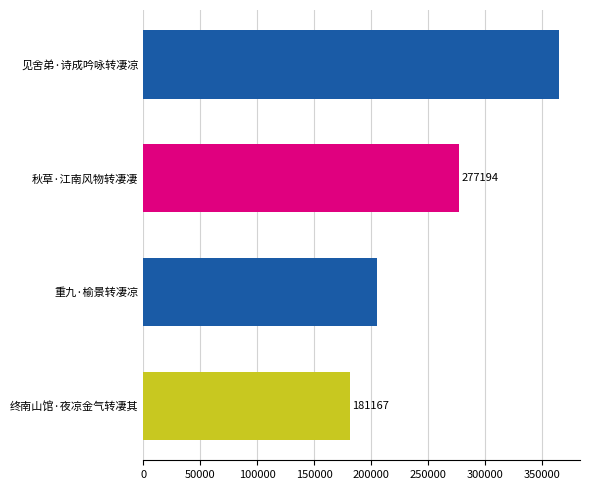

Rank the categories by value from lowest to highest.

终南山馆·夜凉金气转凄其, 重九·榆景转凄凉, 秋草·江南风物转凄凄, 见舍弟·诗成吟咏转凄凉